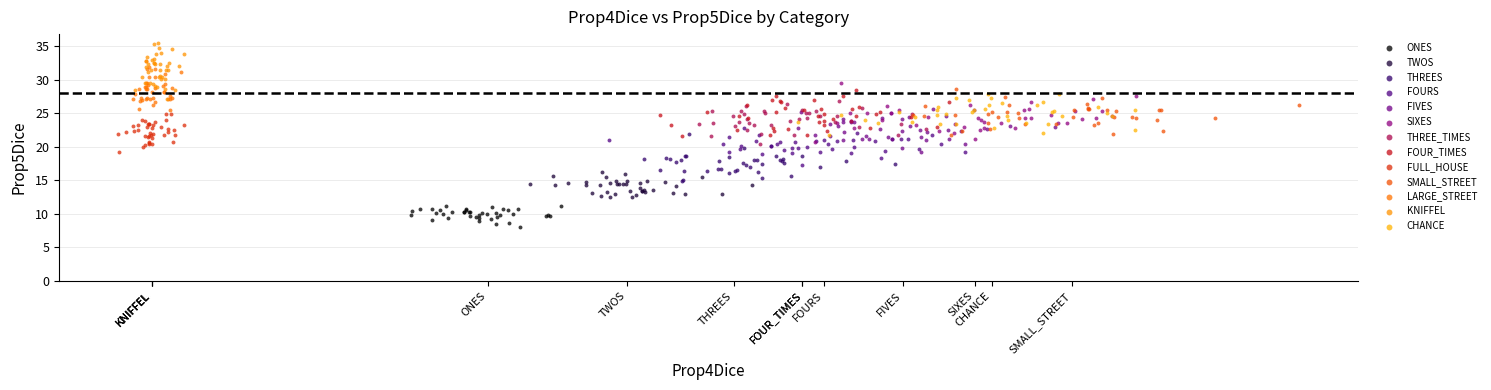

Which series contains the highest Y value?

KNIFFEL